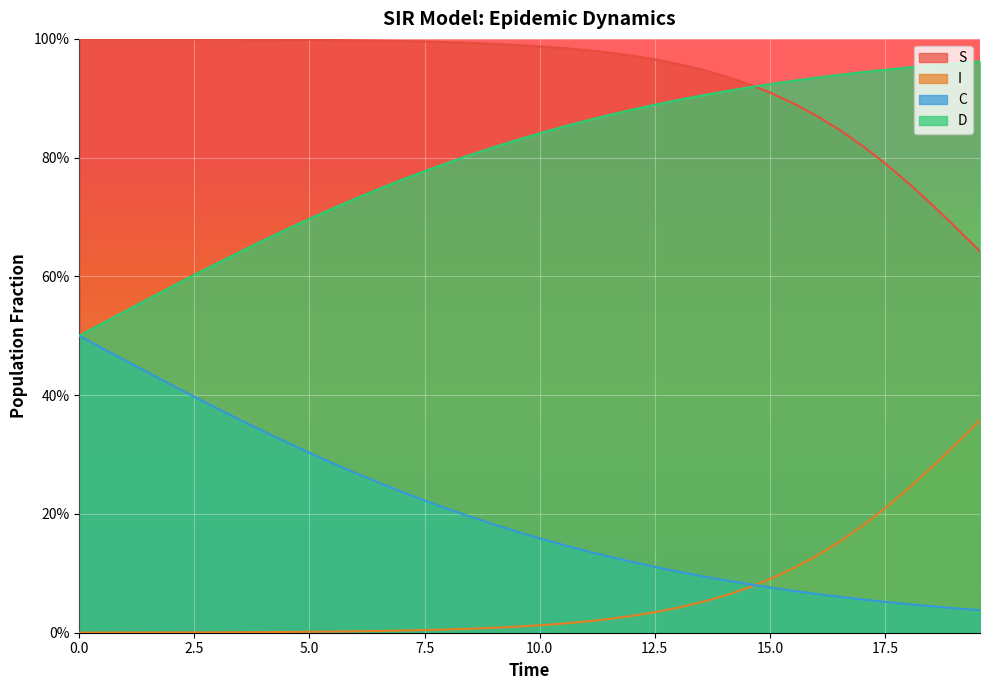

At how many categories does at least one series exceed 0?

40